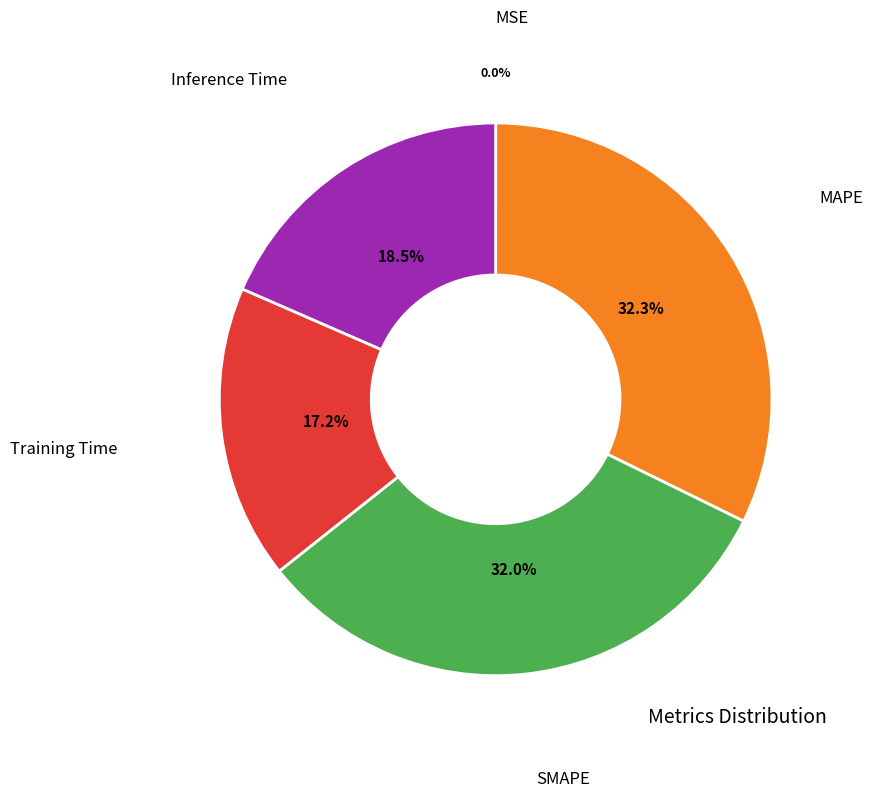

Is there any slice that represents more than half of the pie?

No